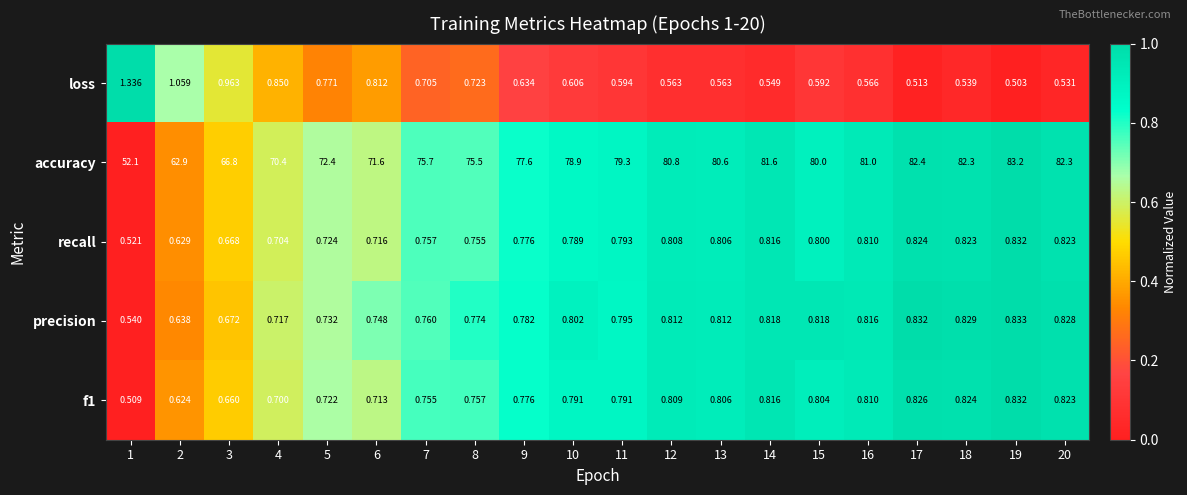

Is the value of loss at 20 greater than the value of f1 at 8?

No